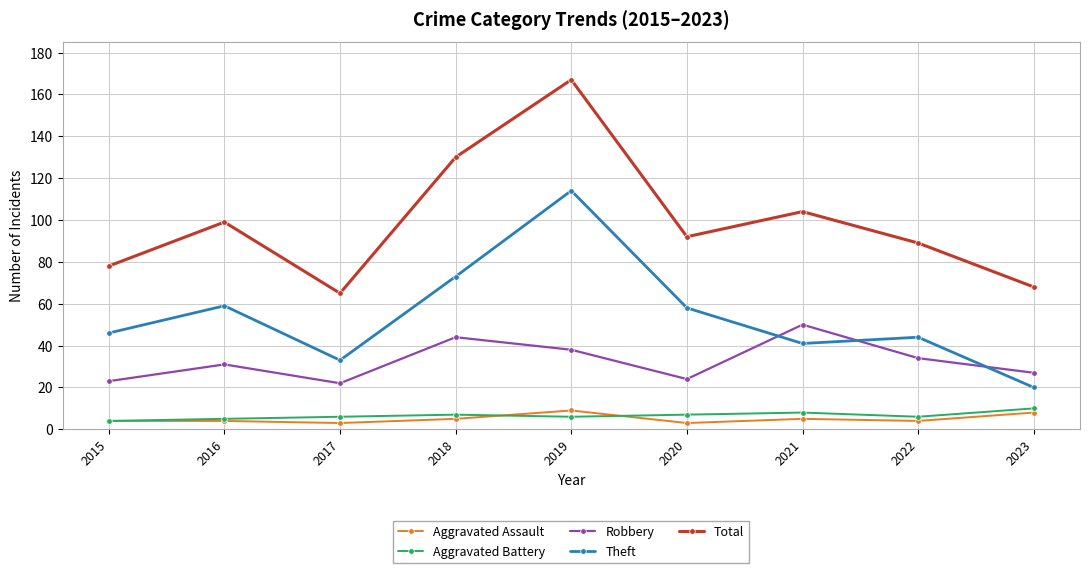

What value does the Total series have at 2019?

167